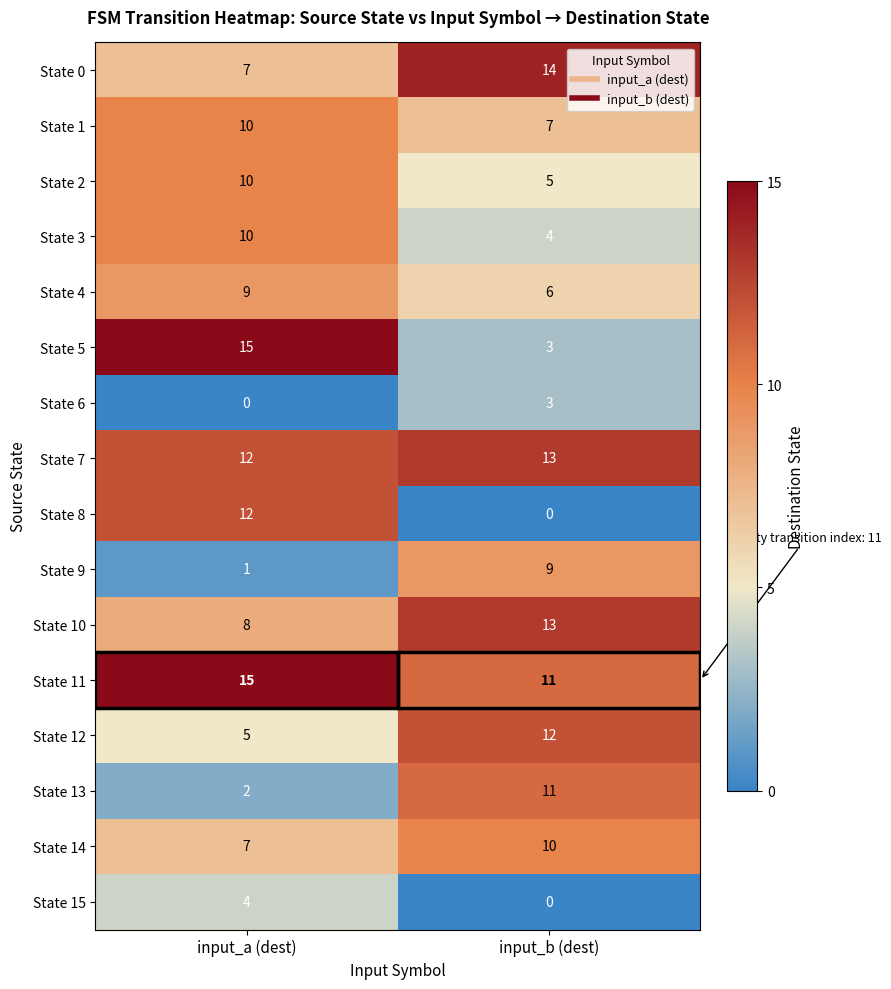

Rank the categories by State 12 value from highest to lowest.

input_b (dest), input_a (dest)